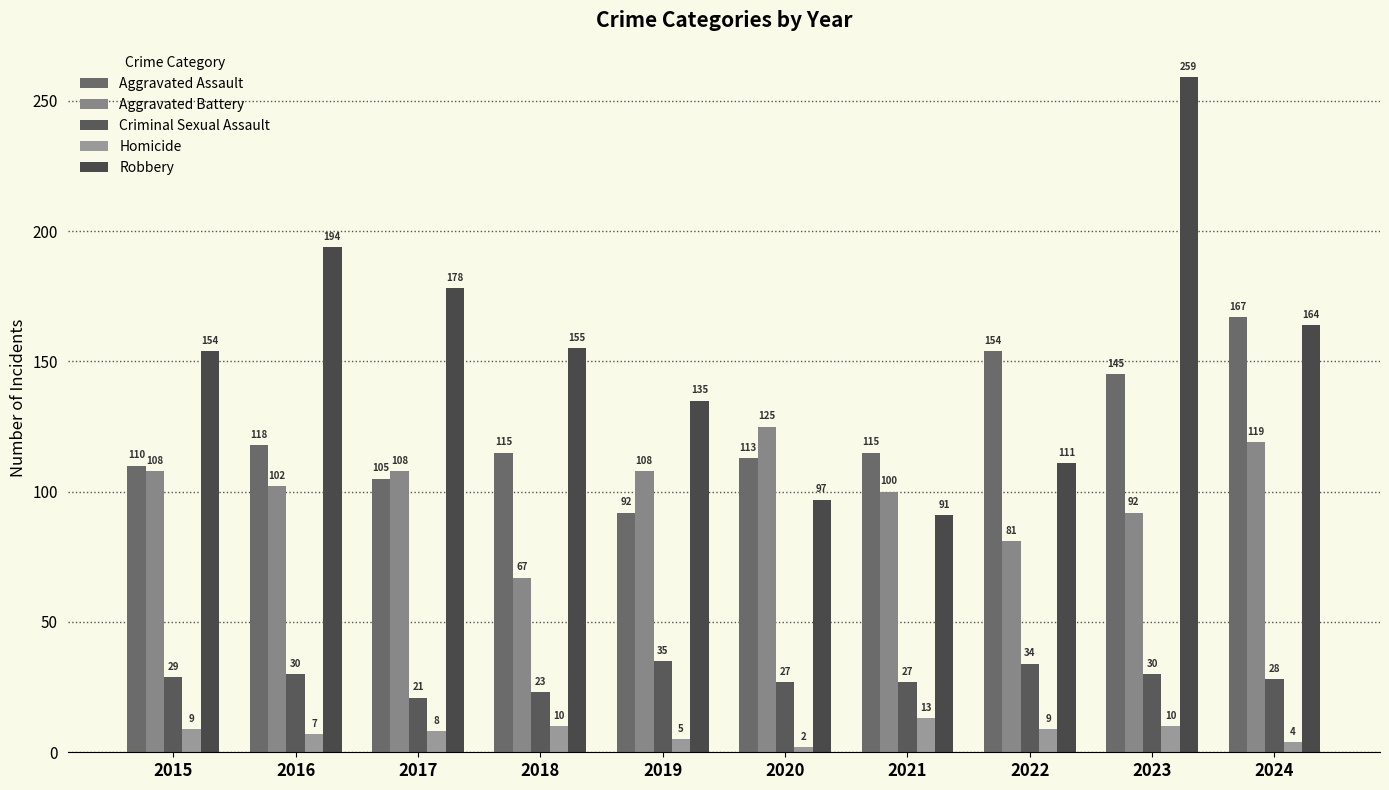

How many categories are shown in the chart?

10